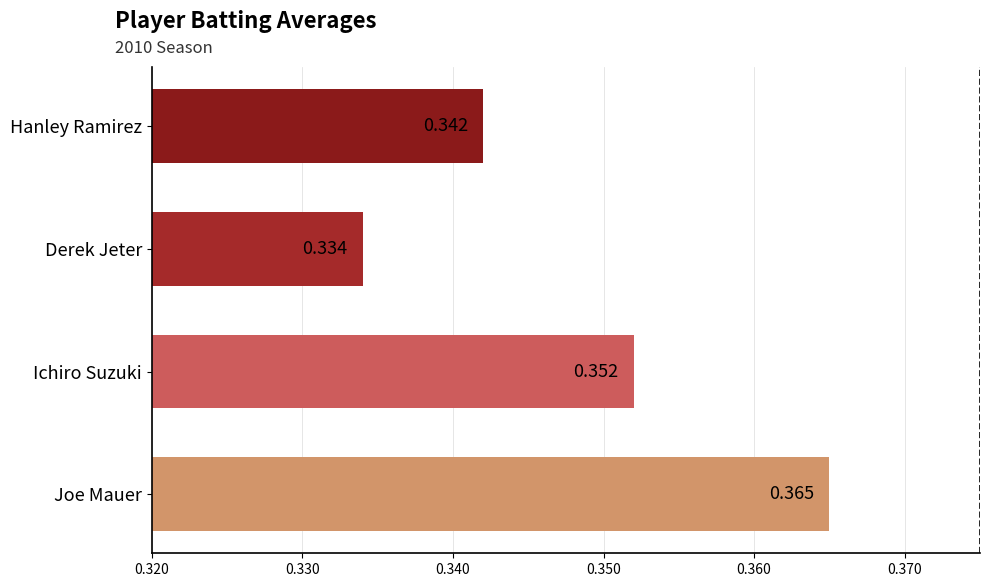

Which category has the lowest value across all series?

Derek Jeter